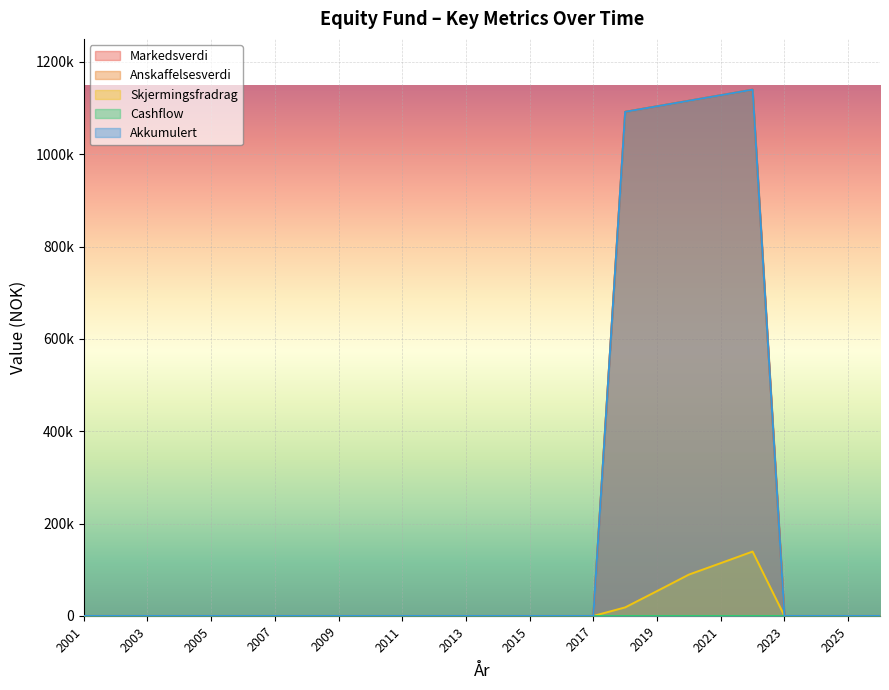

Which category has the highest value across all series?

2022